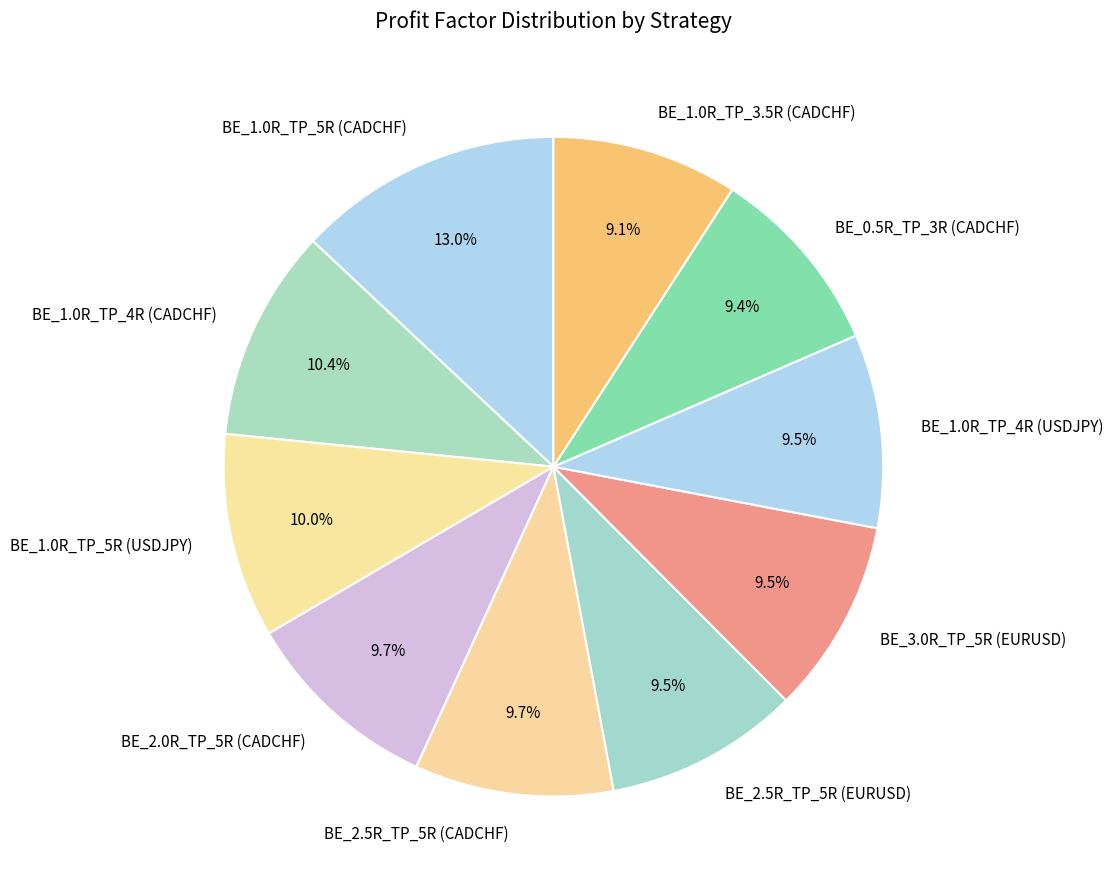

The BE_2.0R_TP_5R (CADCHF) slice represents 10% of the pie. True or false?

True